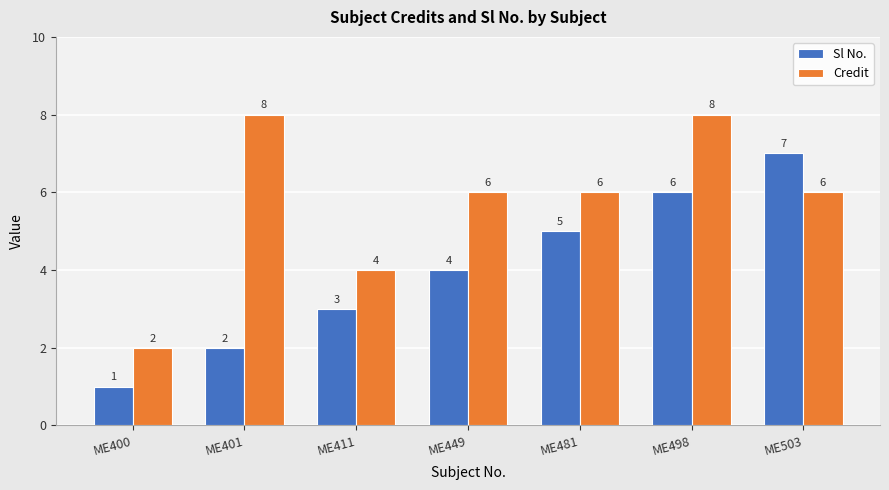

What are all the series names shown in the legend?

Sl No., Credit